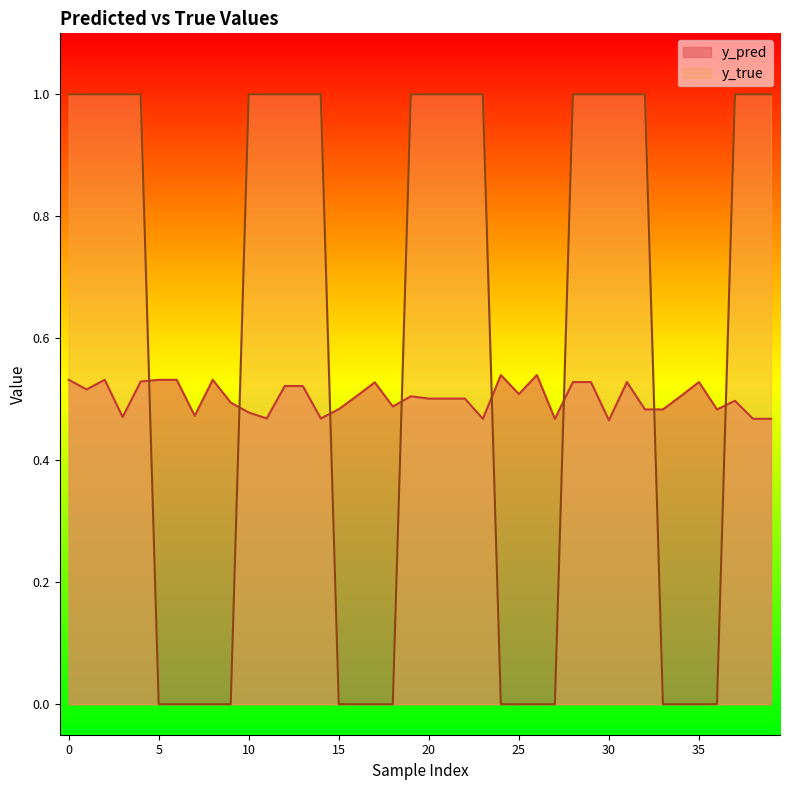

How many values in y_true are above zero?

23